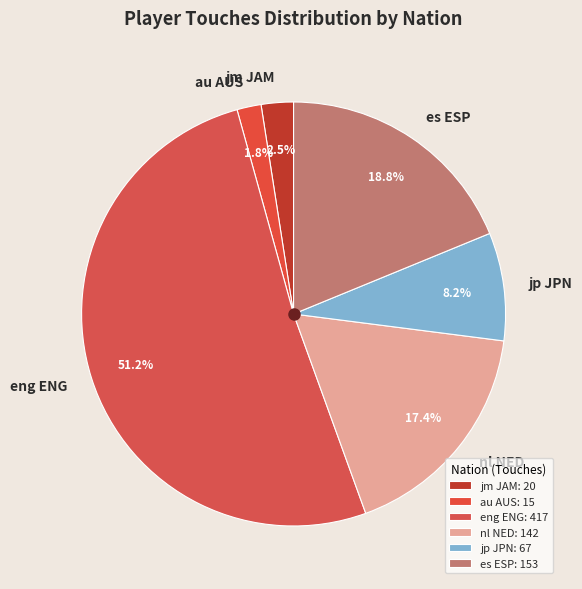

To the nearest percent, what is the difference between the largest and smallest slice percentages?

49%